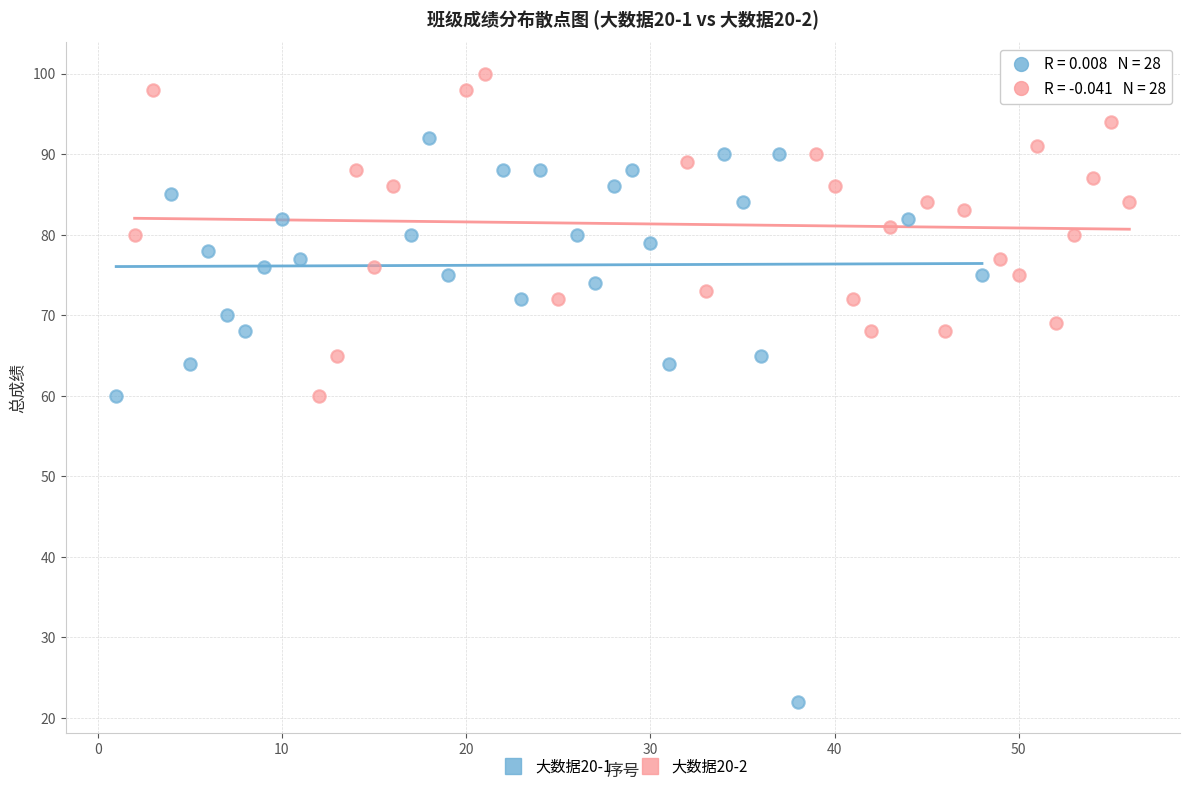

Which series contains the highest Y value?

大数据20-2